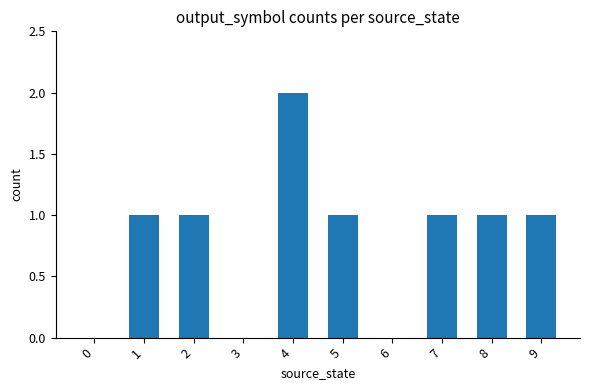

Is it true that the value at 6 is 0?

True